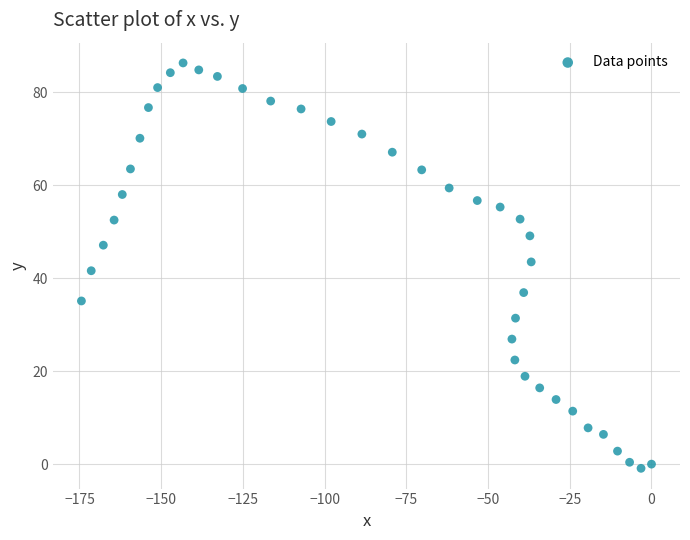

What is the range of Y values (max minus min)?

87.2